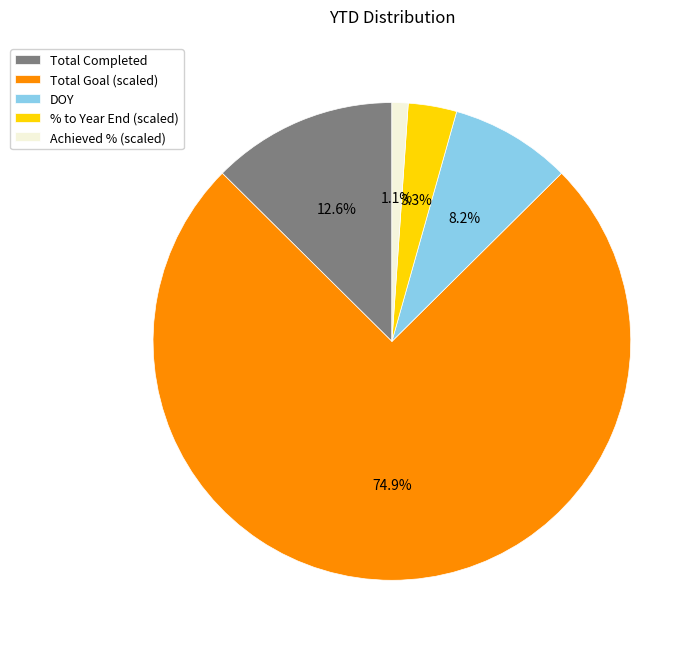

Rank the categories by value from highest to lowest.

Total Goal (scaled), Total Completed, DOY, % to Year End (scaled), Achieved % (scaled)